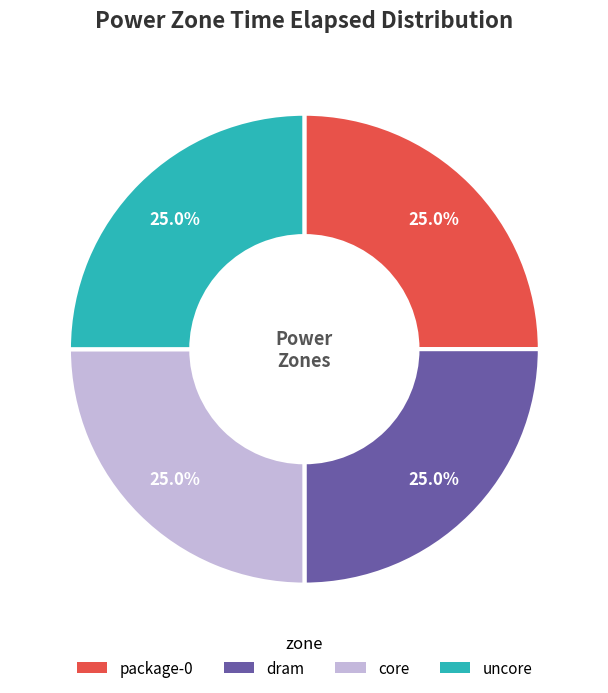

How many segments does this pie chart have?

4